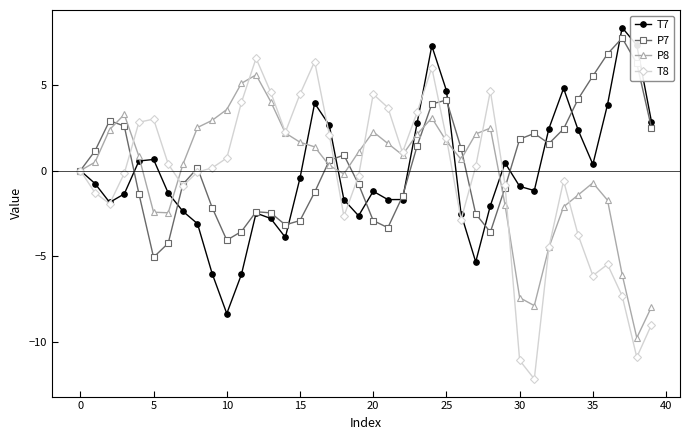

How many series are shown in this chart?

4